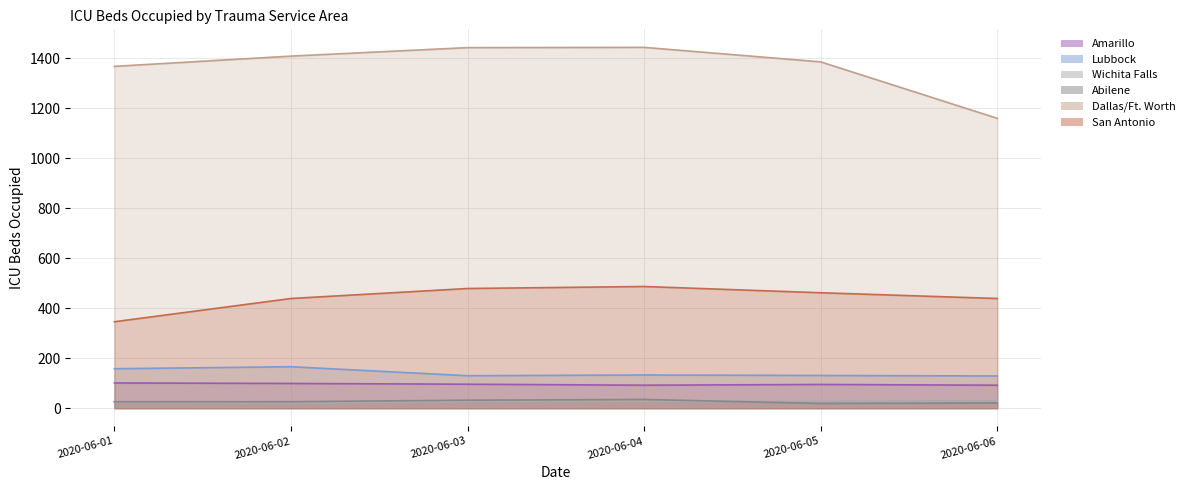

What is the spread (max minus min) of values at 2020-06-04?

1417